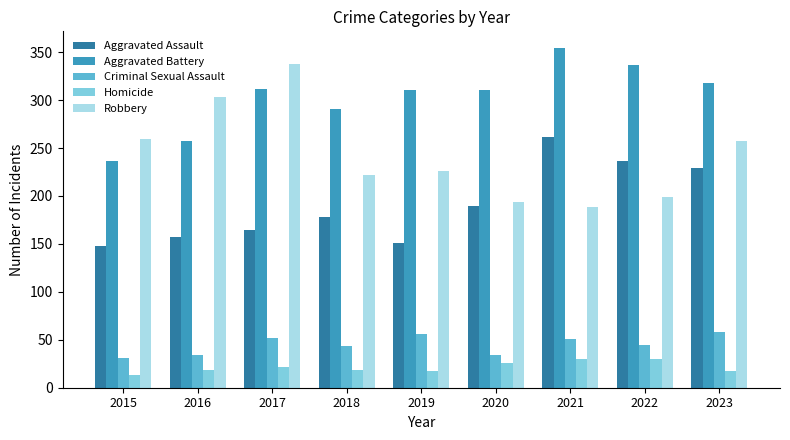

Read the Aggravated Battery value at 2023.

318